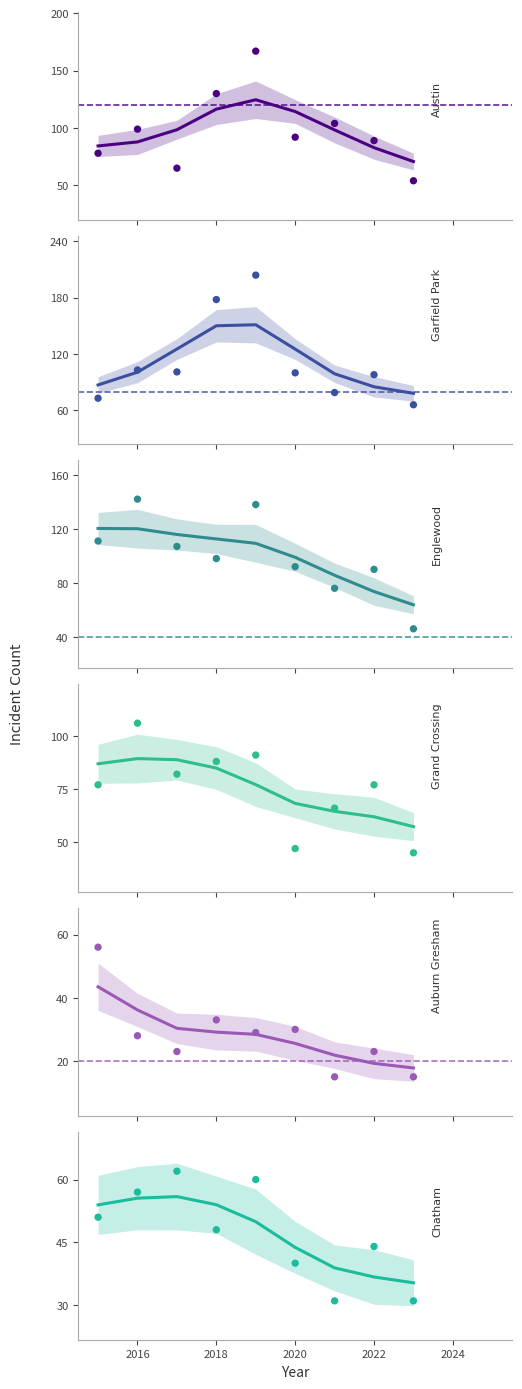

What is the total value across all series at 2020?

476.2